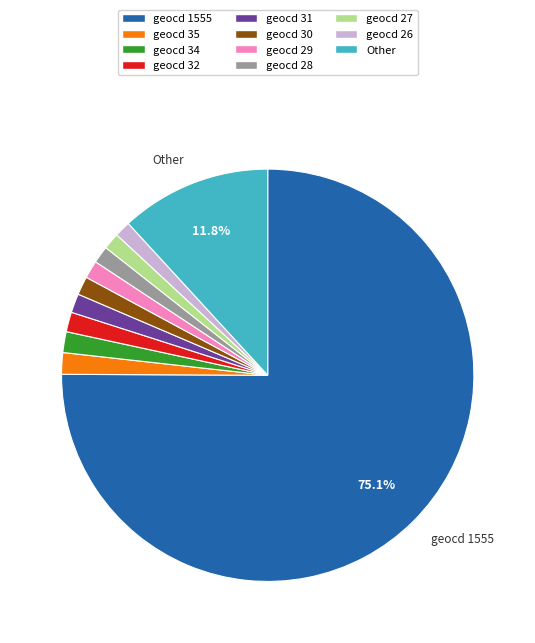

Is the sum of geocd 26 and geocd 28 greater than half?

No